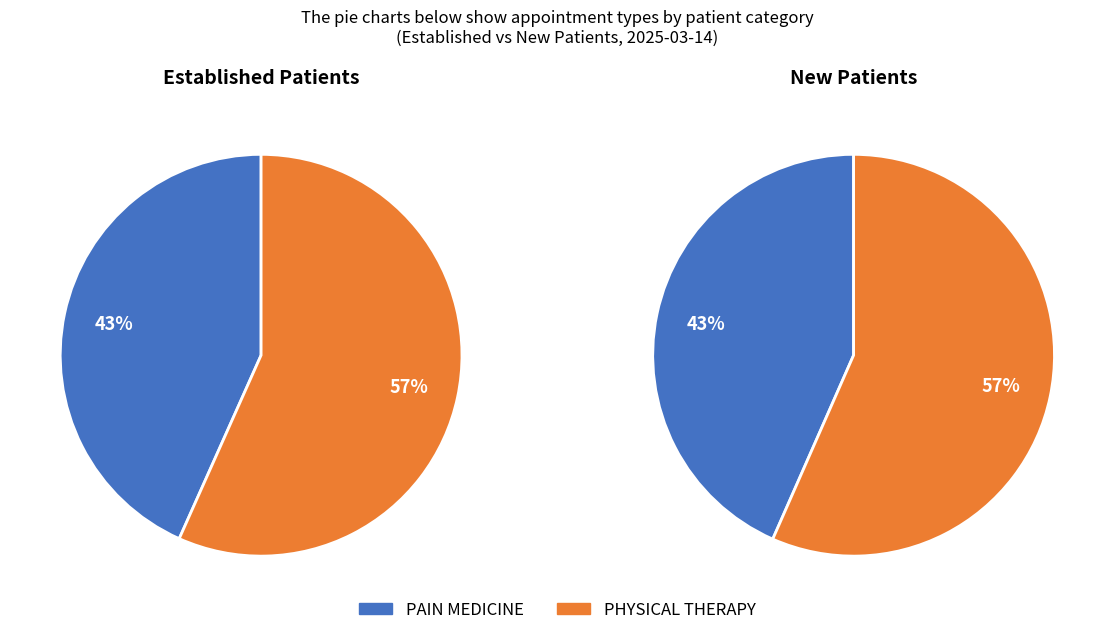

Between PHYSICAL THERAPY and PAIN MEDICINE, which is larger?

PHYSICAL THERAPY